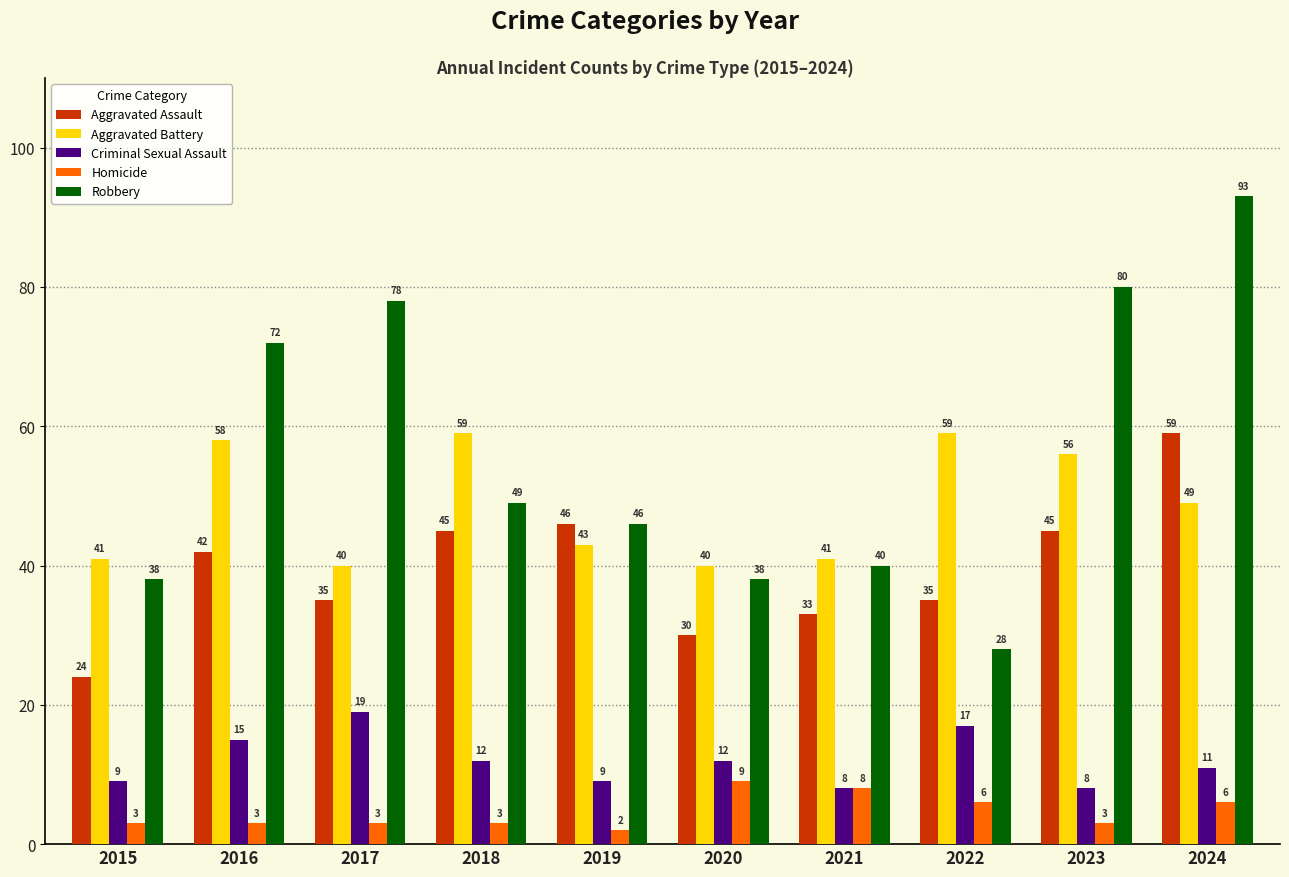

How many data points does each series have?

10